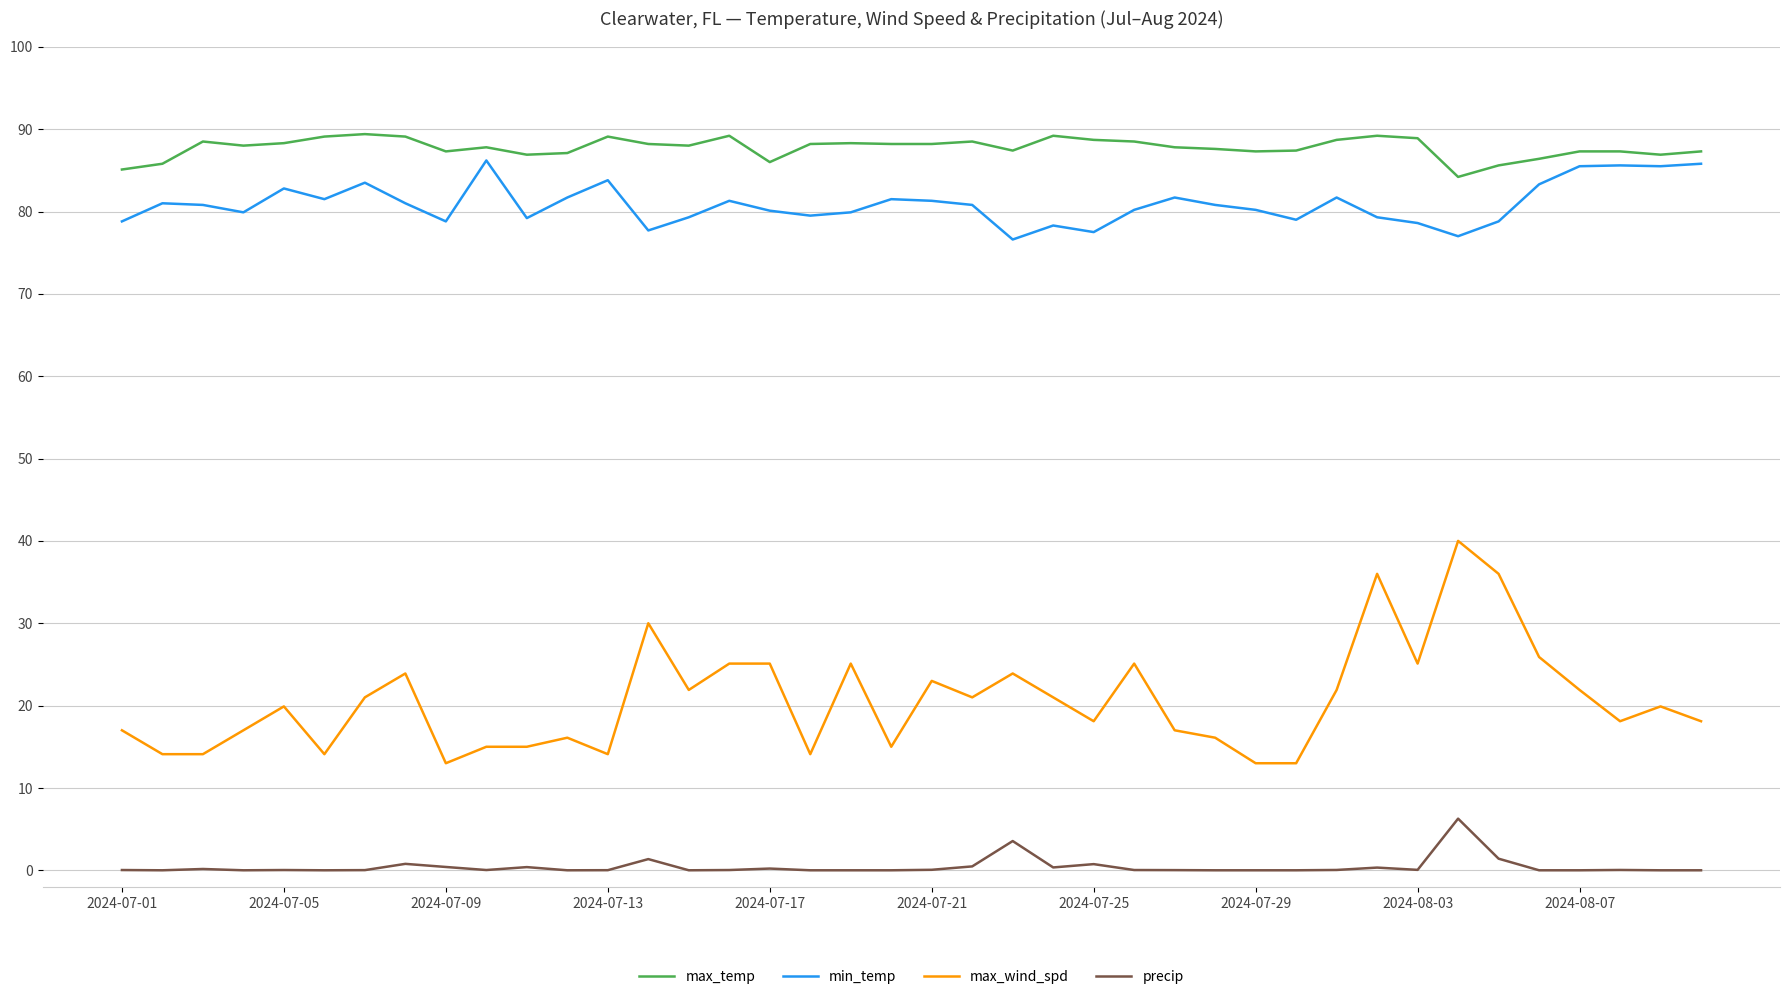

How many distinct data groups are displayed?

4